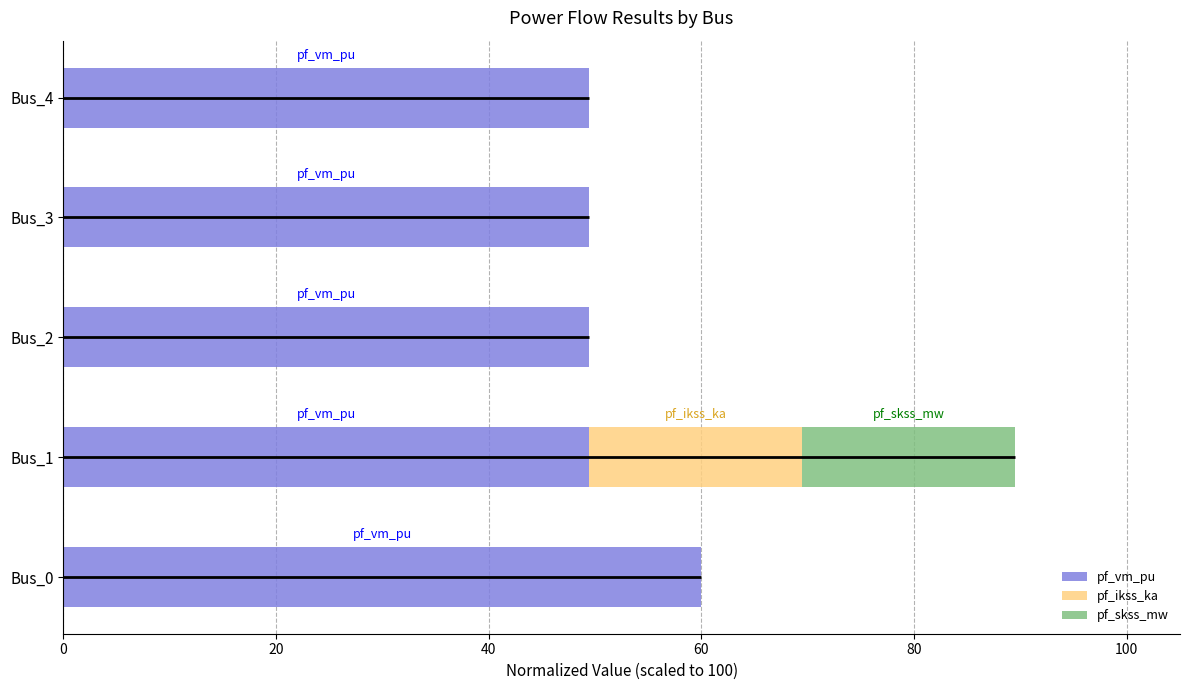

What is the total value across all series at Bus_0?

60.0